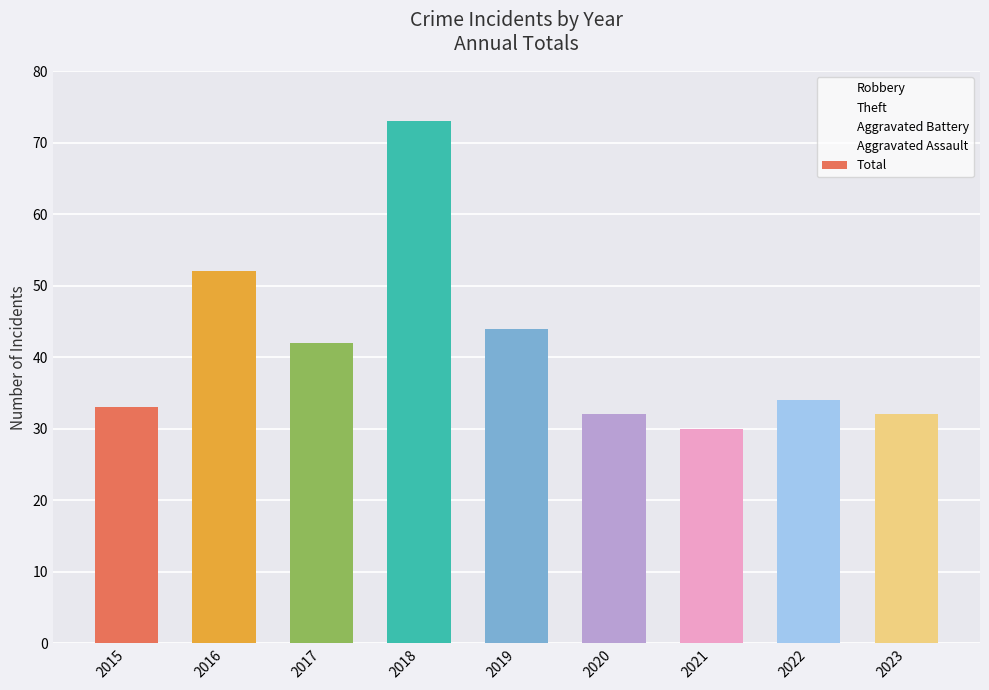

Reading left to right, extract all data points from this chart.

33	52	42	73	44	32	30	34	32